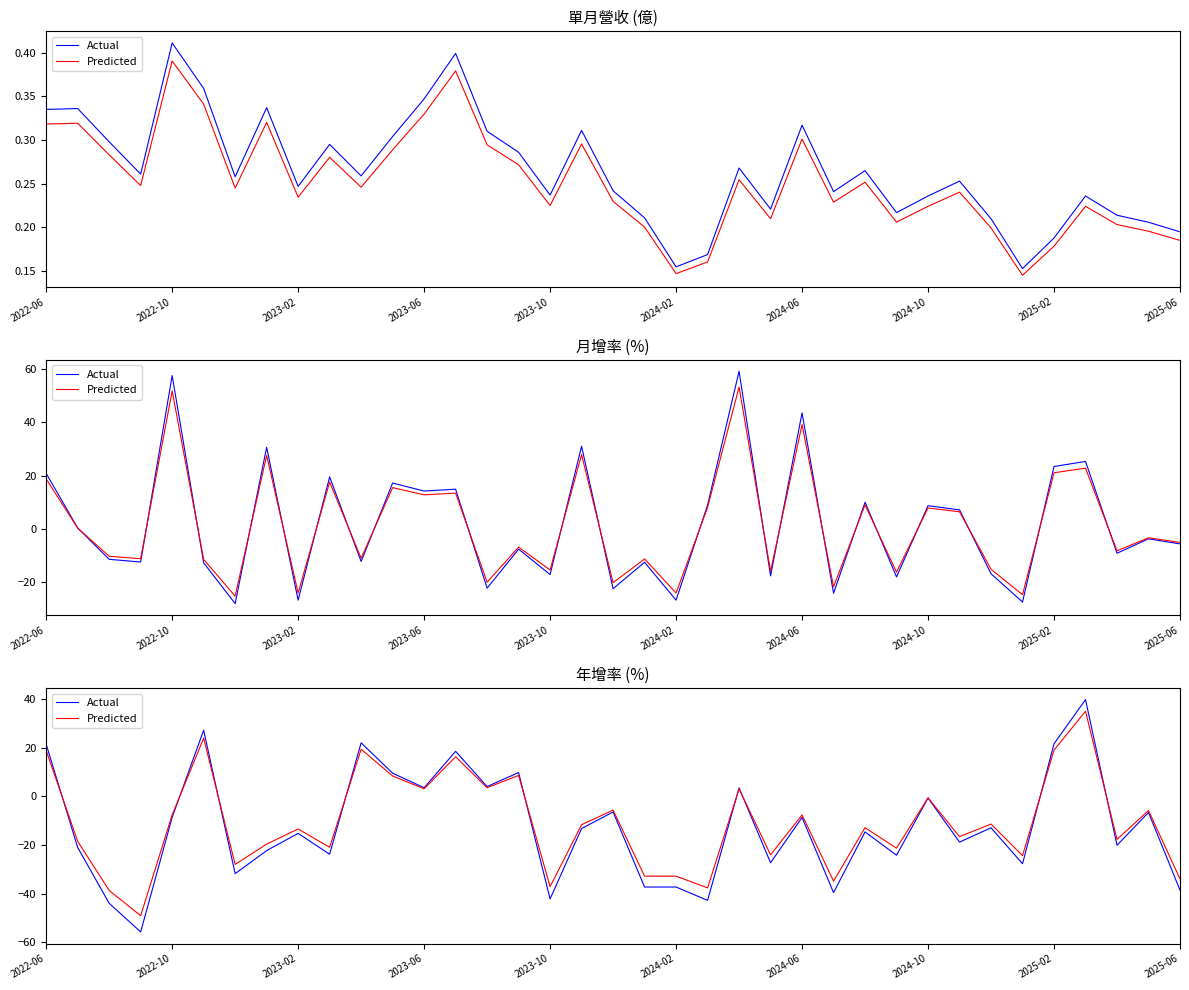

Which series has the widest spread of values?

Actual